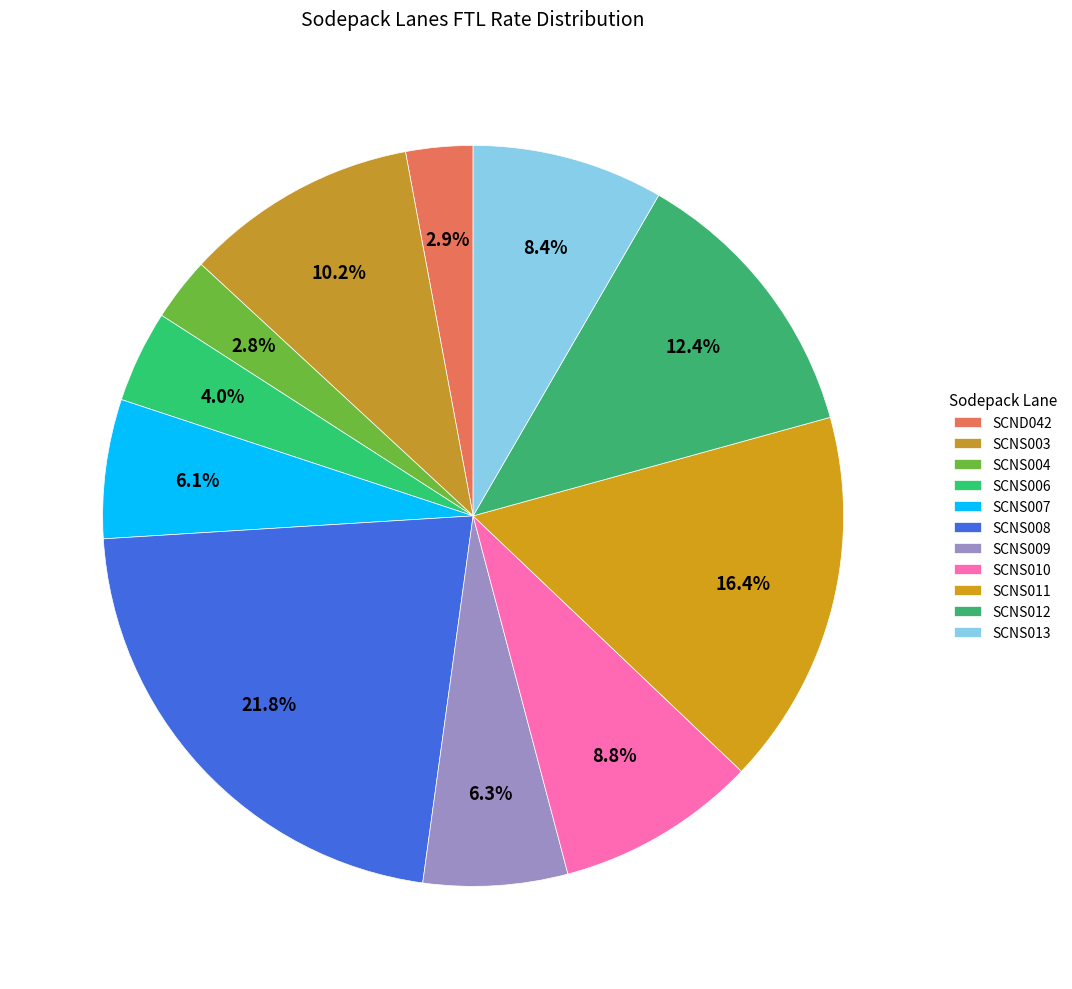

What percentage is the SCNS007 slice, to the nearest percent?

6%